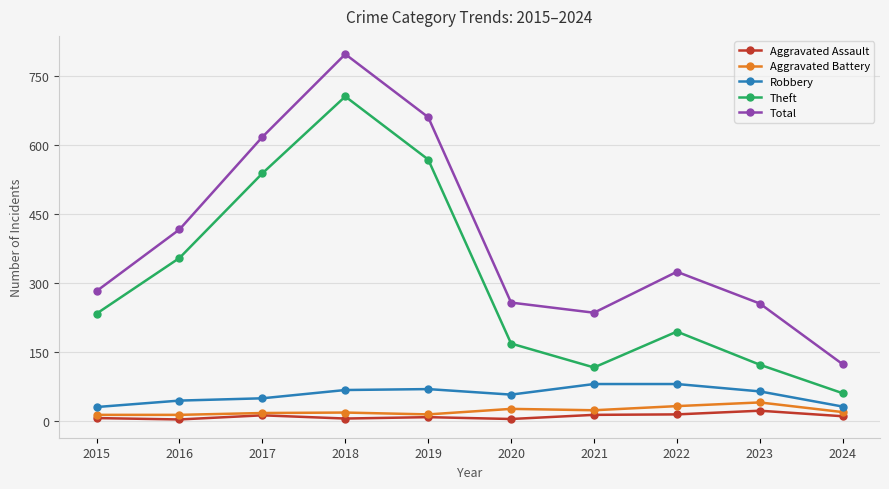

What value does the Aggravated Battery series have at 2017?

17